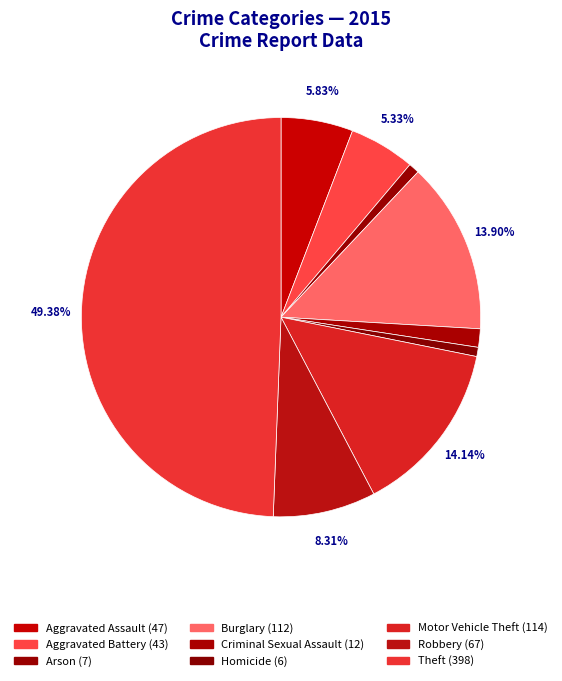

Combined, do Aggravated Battery and Robbery account for over 50%?

No